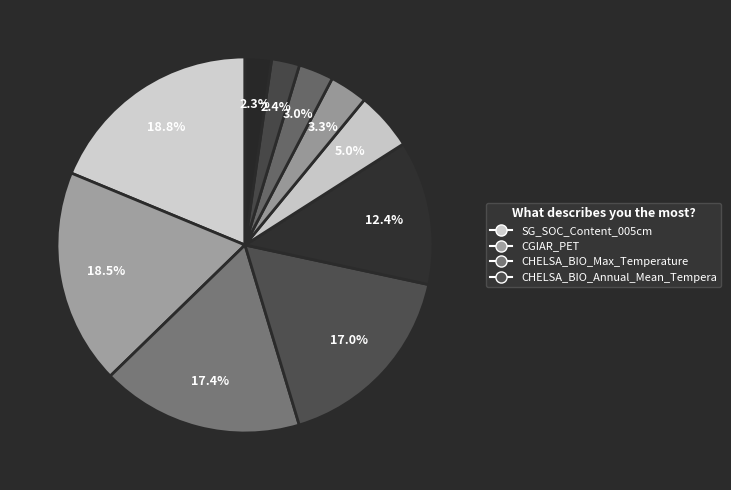

How many segments does this pie chart have?

10